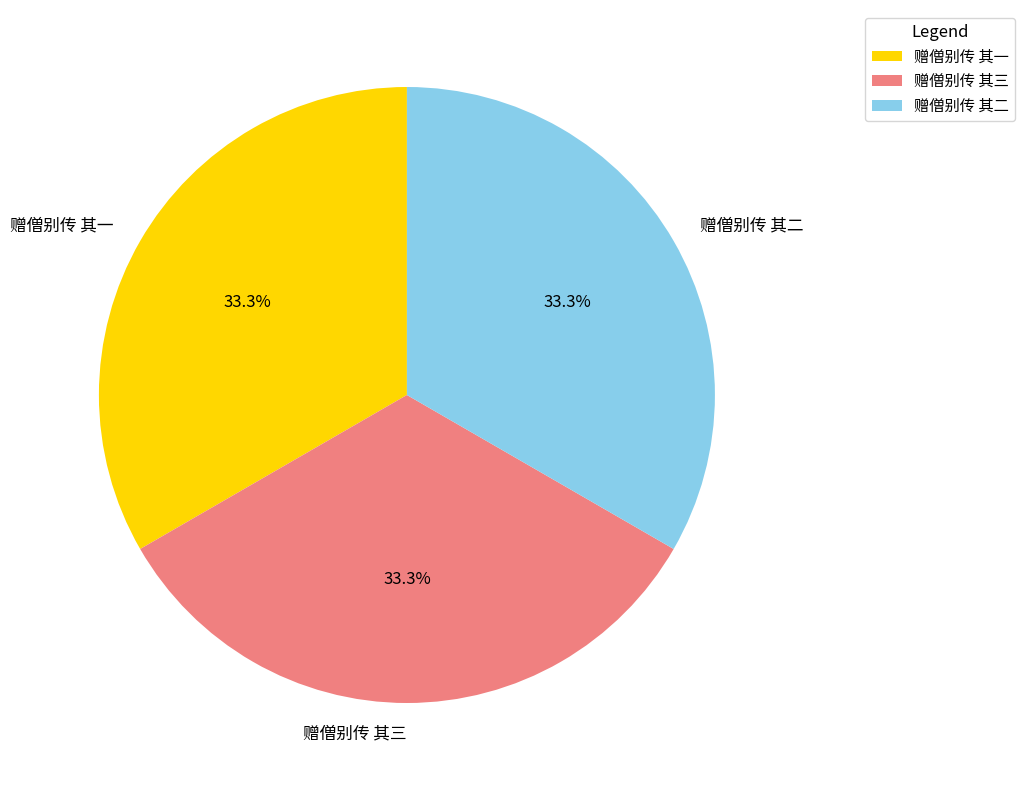

How many slices are in this pie chart?

3